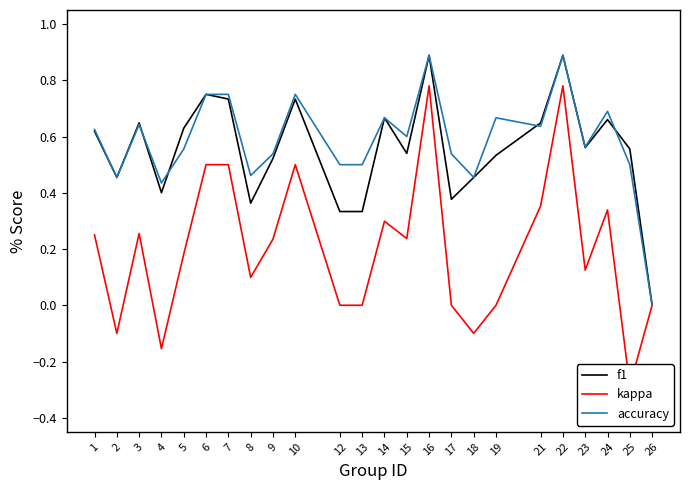

How many interior local valleys does the kappa series have?

7